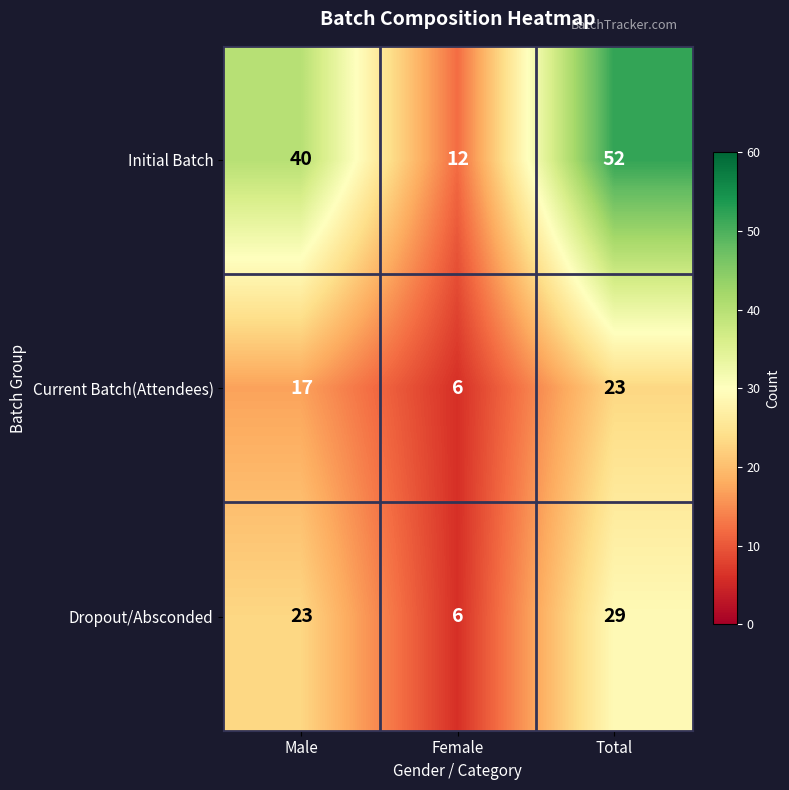

What is the difference between the maximum and minimum values in the Current Batch(Attendees) series?

17